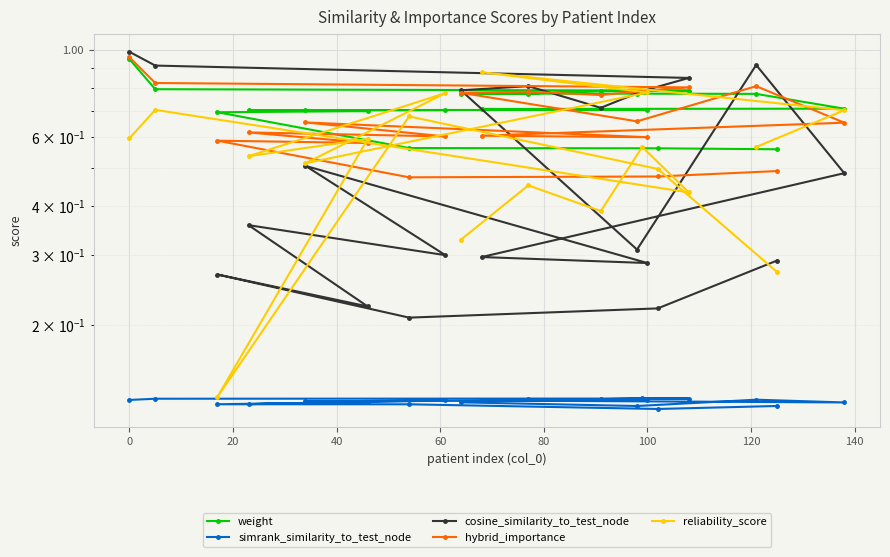

At how many categories does at least one series exceed 0?

20